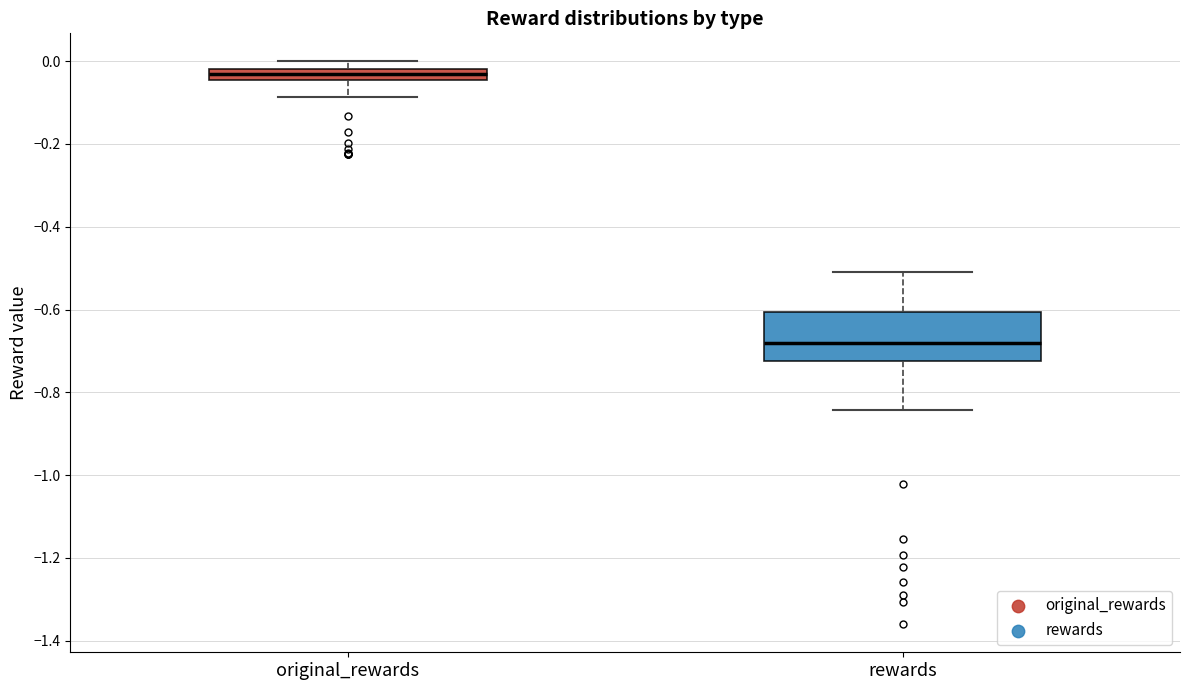

Where does the lower whisker of the box for rewards end on the y-axis? The values are not printed on the chart, so give them approximately, as read against the axis.

-0.84